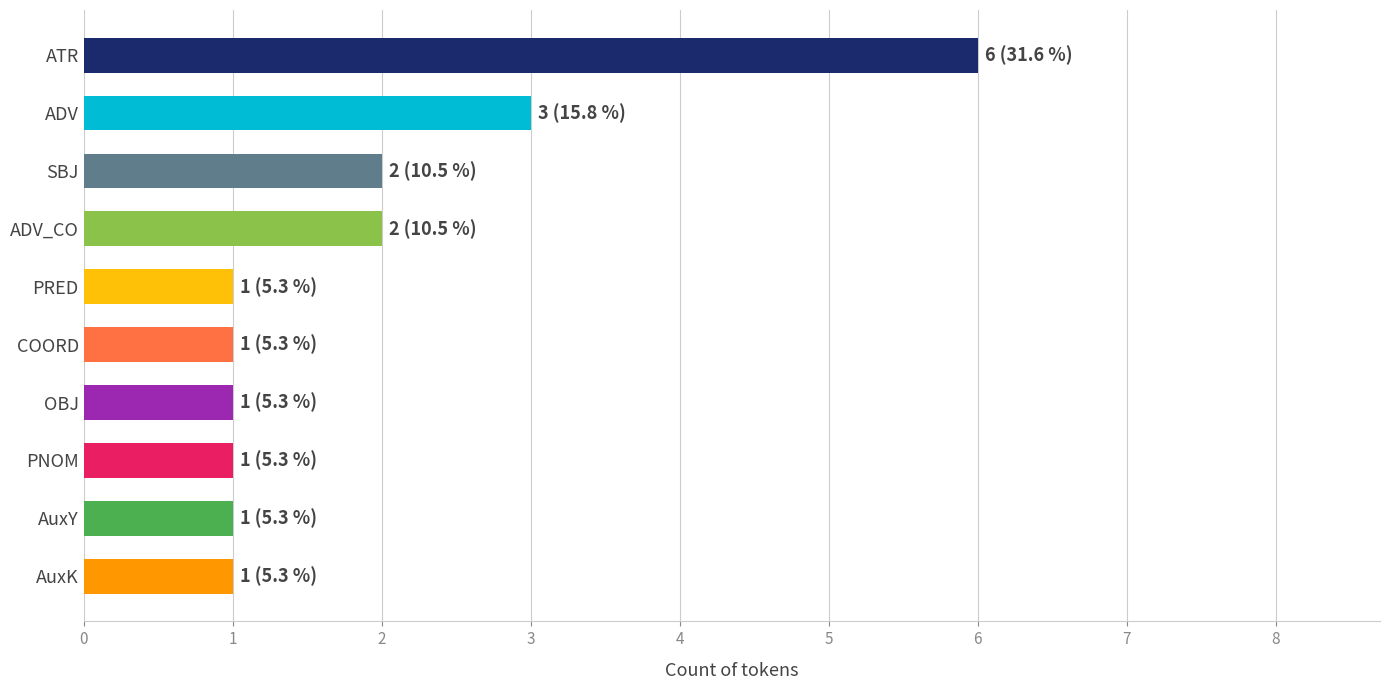

Count the values in the range 1 to 2.

8